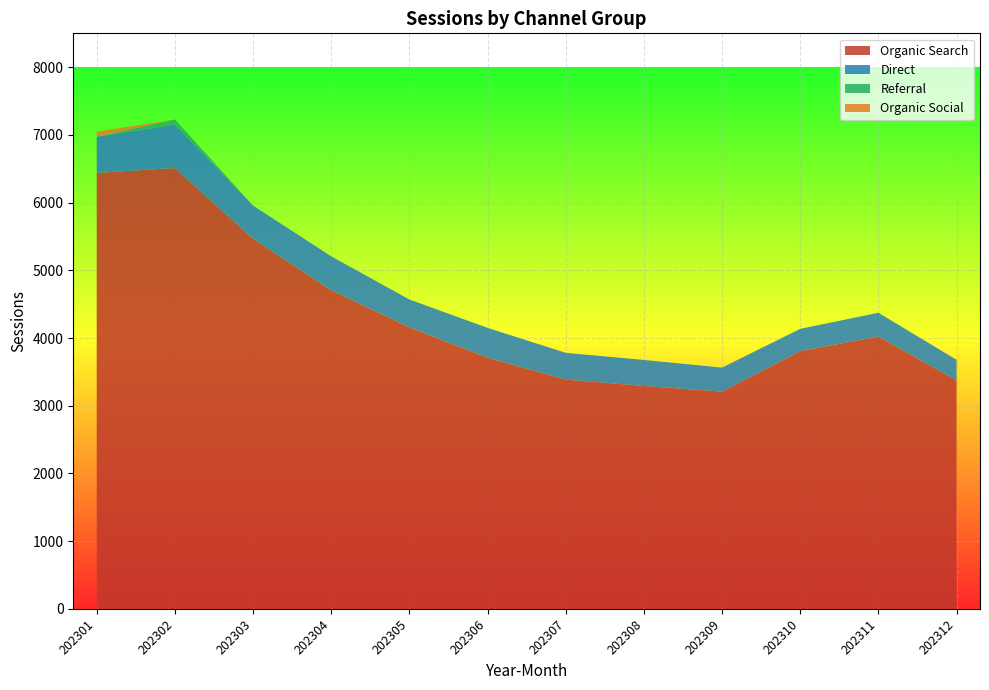

Reading left to right, transcribe all the data shown in this chart.

Organic Search: 6439	6510	5466	4706	4158	3709	3386	3292	3207	3807	4022	3375
Direct: 534	640	490	500	411	441	395	384	356	328	351	303
Referral: 0	78	0	0	0	0	0	0	0	0	0	0
Organic Social: 76	0	0	0	0	0	0	0	0	0	0	0